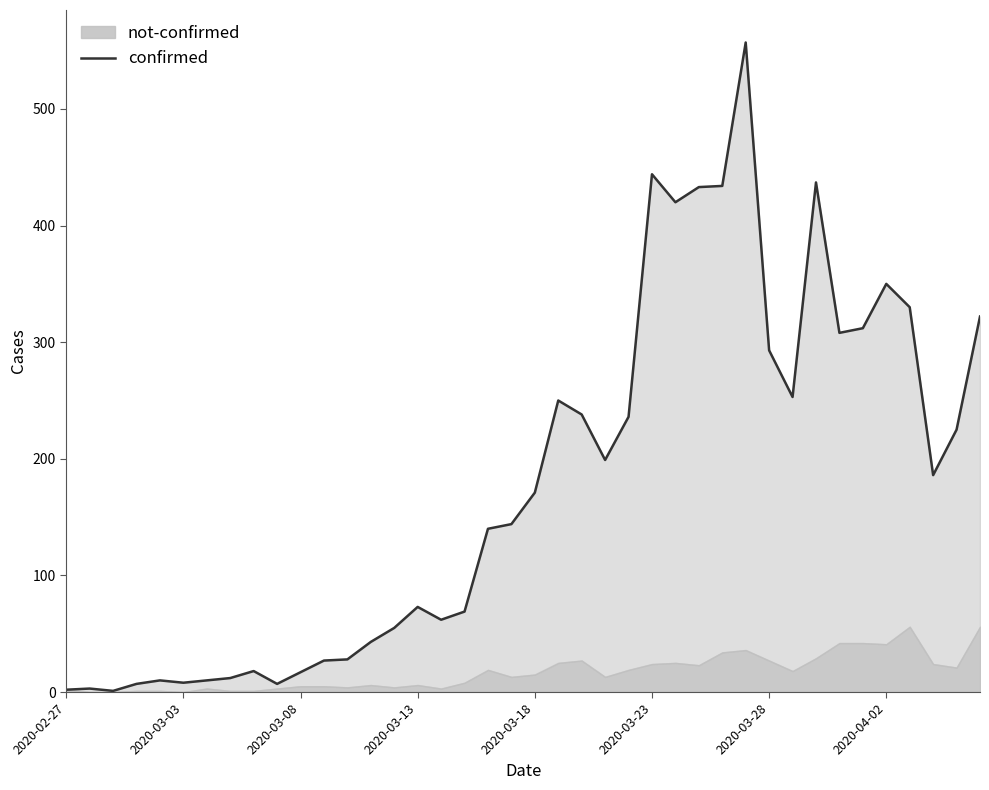

Reading left to right, list all the values displayed in this chart.

2	3	1	7	10	8	10	12	18	7	17	27	28	43	55	73	62	69	140	144	171	250	238	199	236	444	420	433	434	557	293	253	437	308	312	350	330	186	225	322